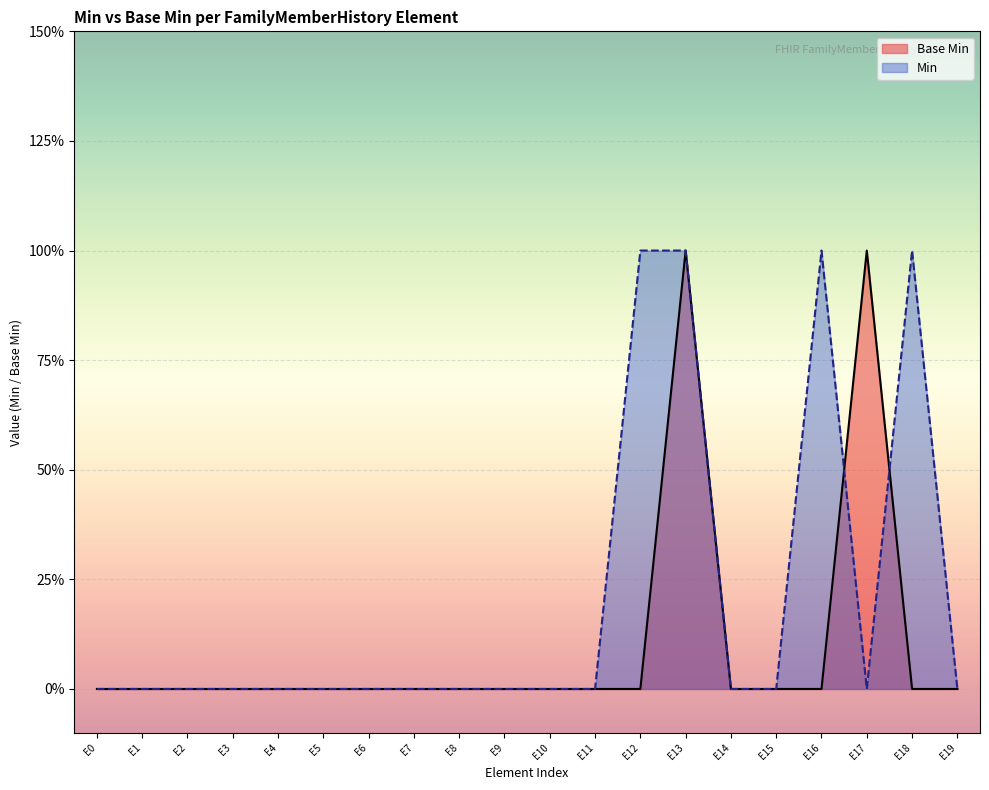

Reading left to right, what are all the values shown in this chart?

E0=0	E1=0	E2=0	E3=0	E4=0	E5=0	E6=0	E7=0	E8=0	E9=0	E10=0	E11=0	E12=0	E13=1	E14=0	E15=0	E16=0	E17=1	E18=0	E19=0